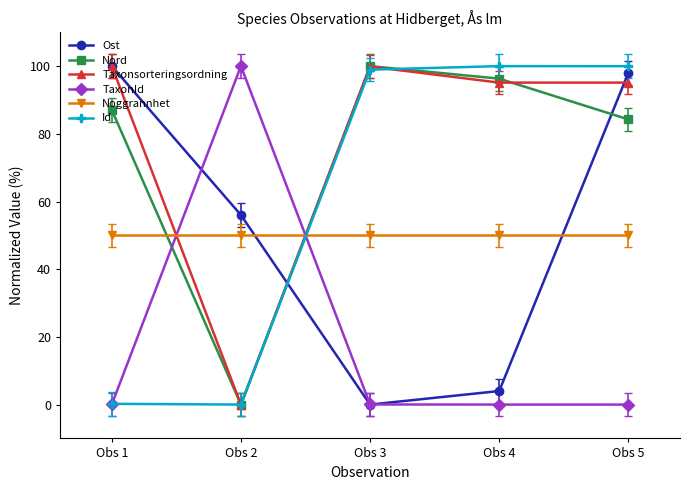

At which category is the sum across all series the highest?

Obs 5